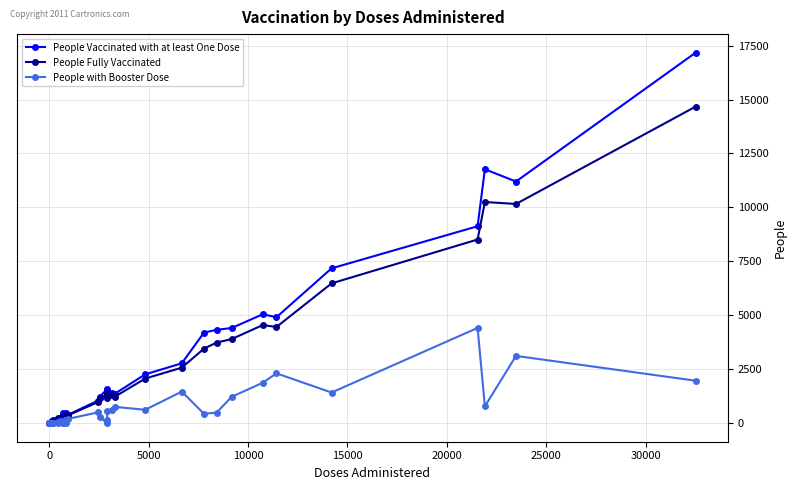

True or false: People Vaccinated with at least One Dose has more than 0 interior local peaks.

True